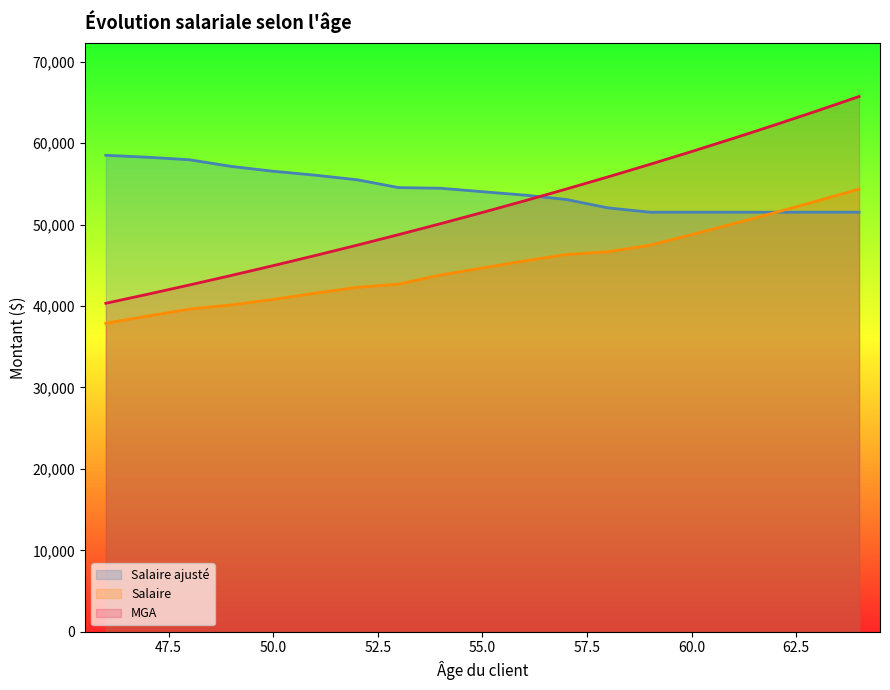

The Salaire series shows 51411.7 at 46. True or false?

False